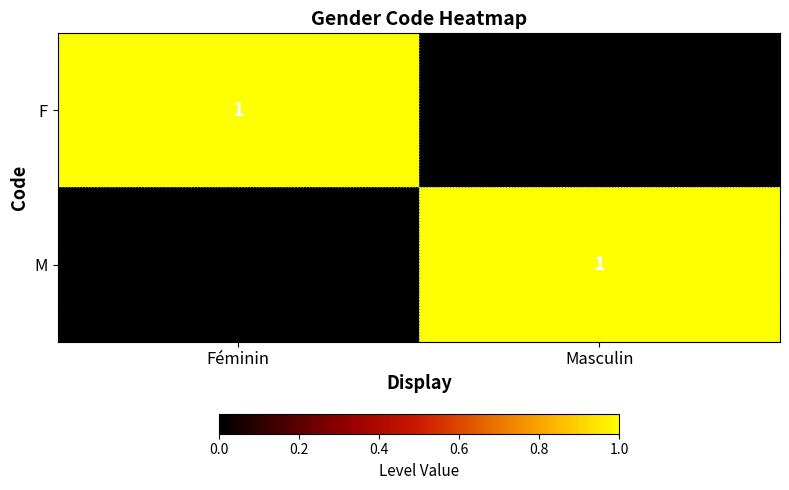

At which label is M closest to 0?

Féminin